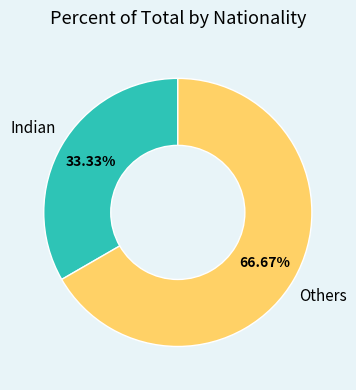

Which slice is the largest?

Others